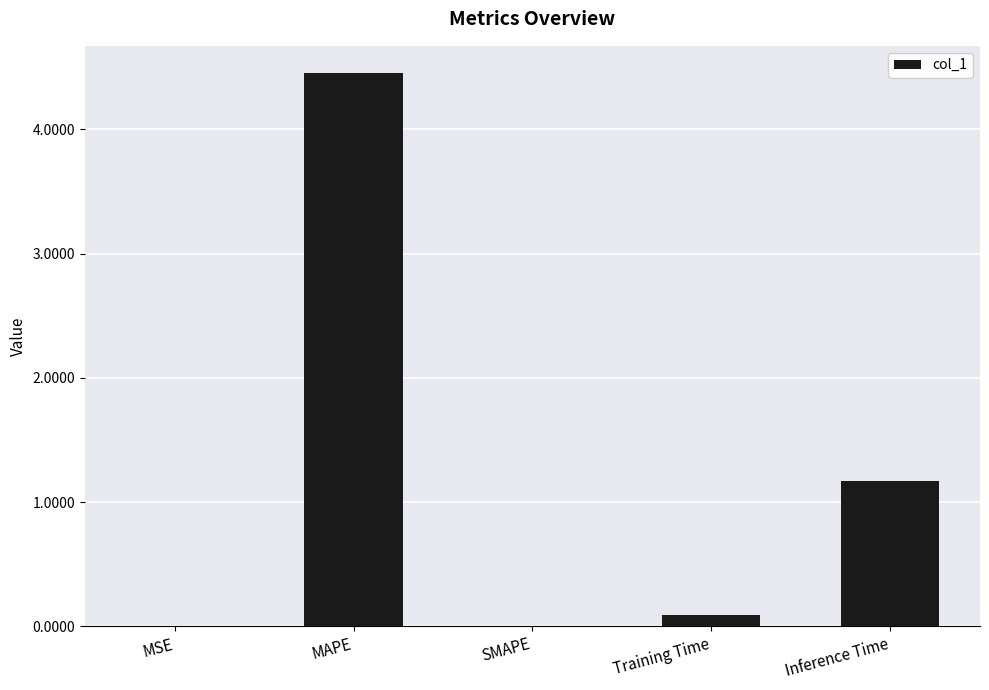

Is it true that the value at Inference Time is 1.2?

True